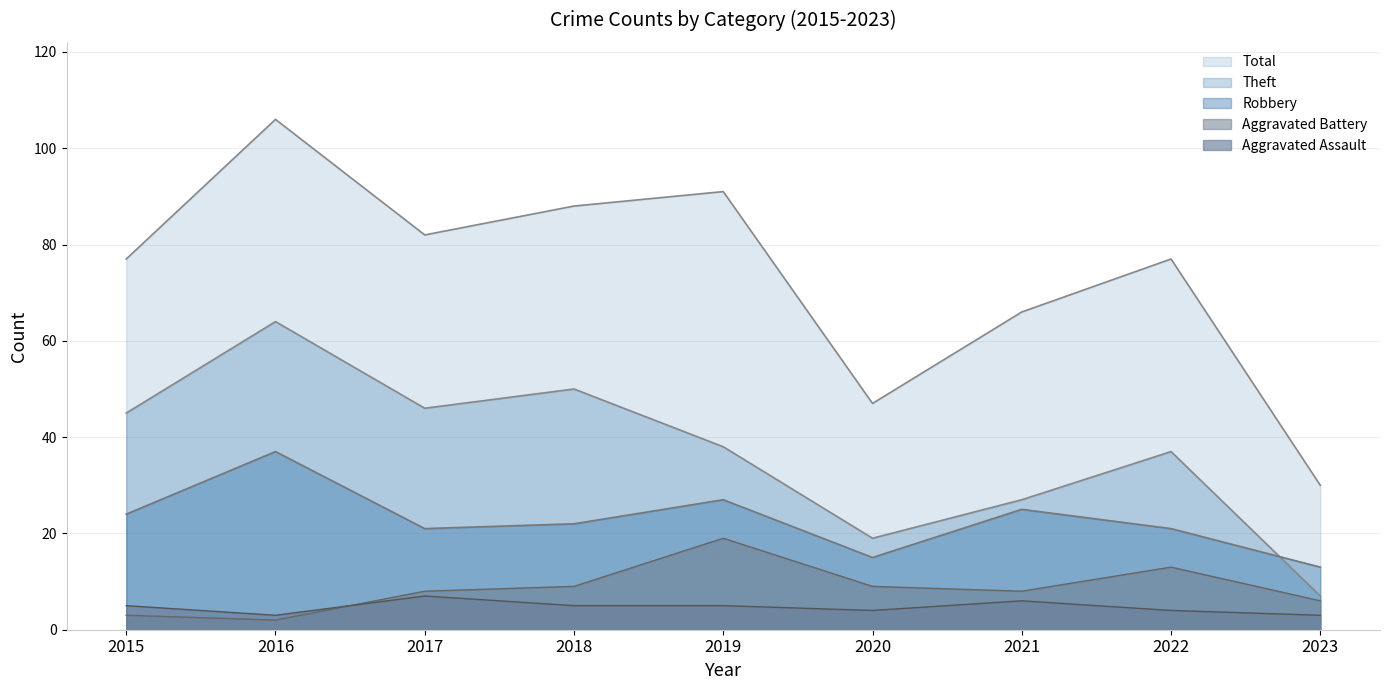

What is the highest value of the Total series?

106